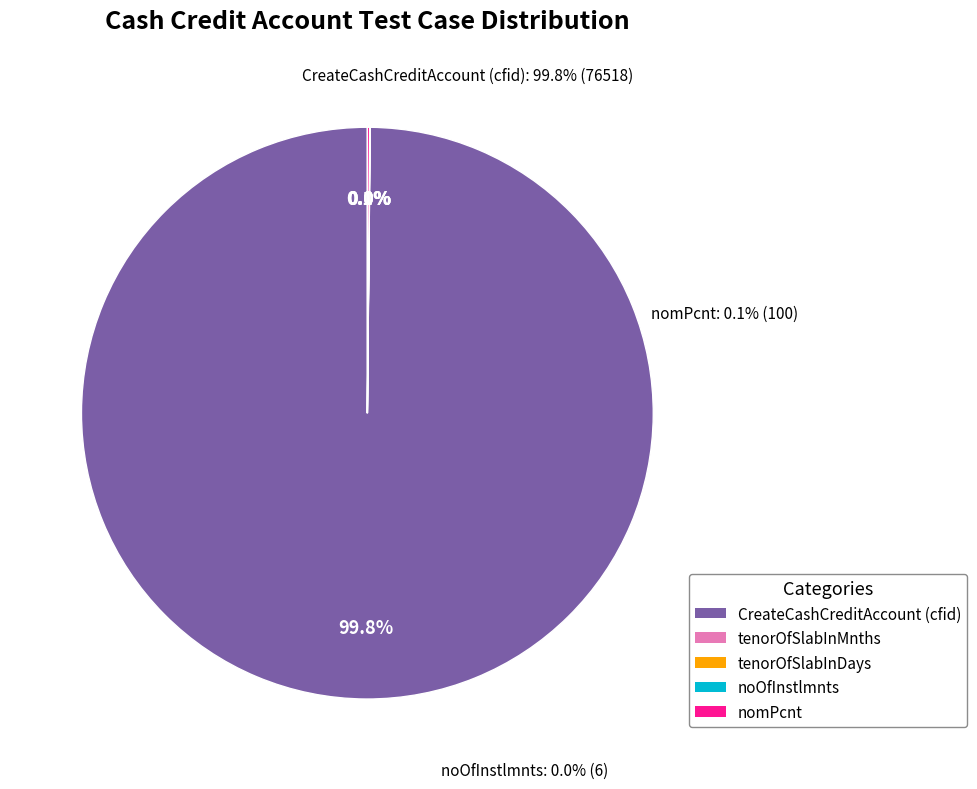

Which category accounts for the majority?

CreateCashCreditAccount